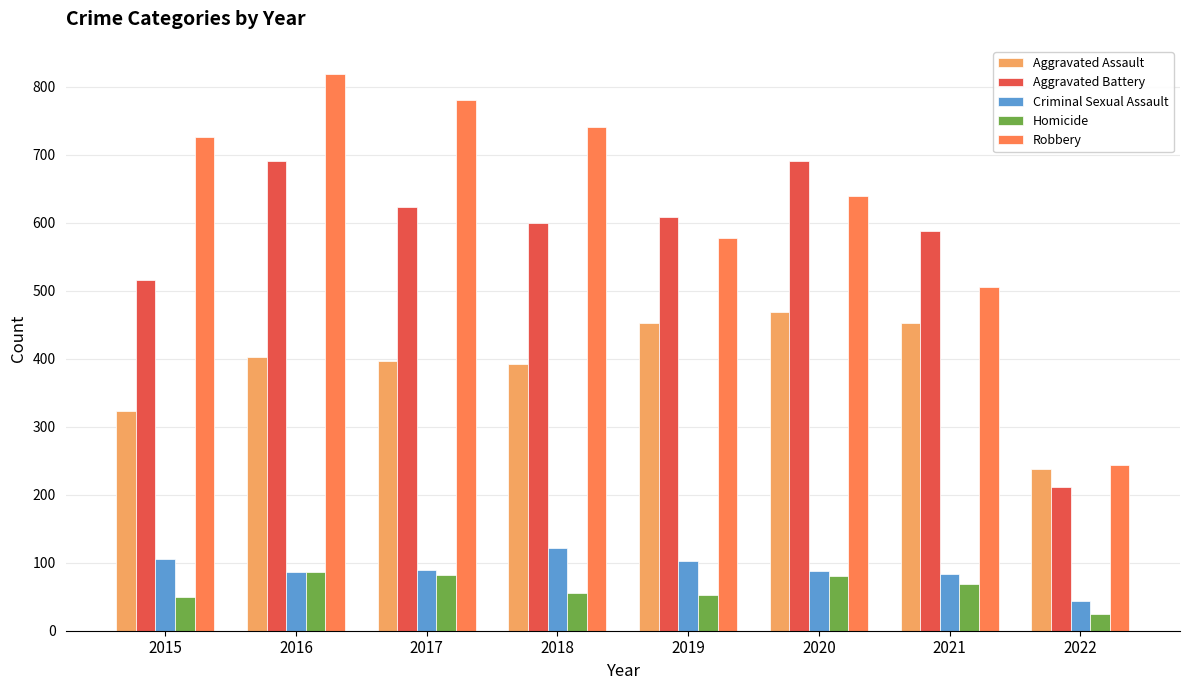

Count the number of data series in this chart.

5